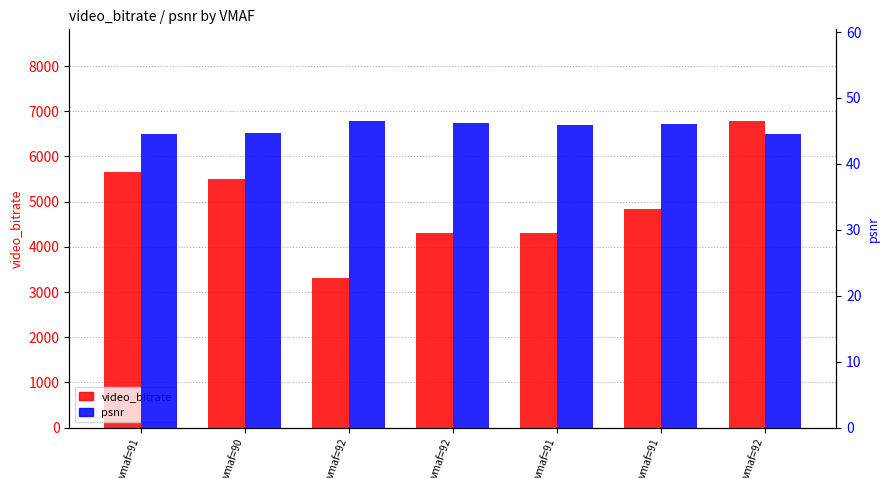

Rank the series at vmaf=91 from lowest to highest value.

psnr, video_bitrate